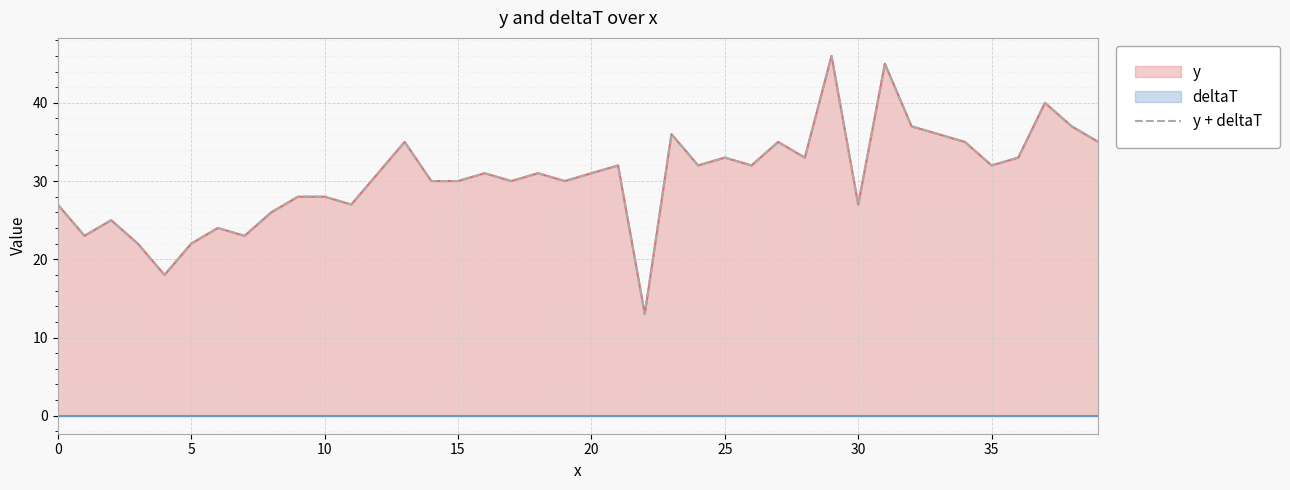

Reading left to right, extract all data points from this chart.

27	23	25	22	18	22	24	23	26	28	28	27	31	35	30	30	31	30	31	30	31	32	13	36	32	33	32	35	33	46	27	45	37	36	35	32	33	40	37	35